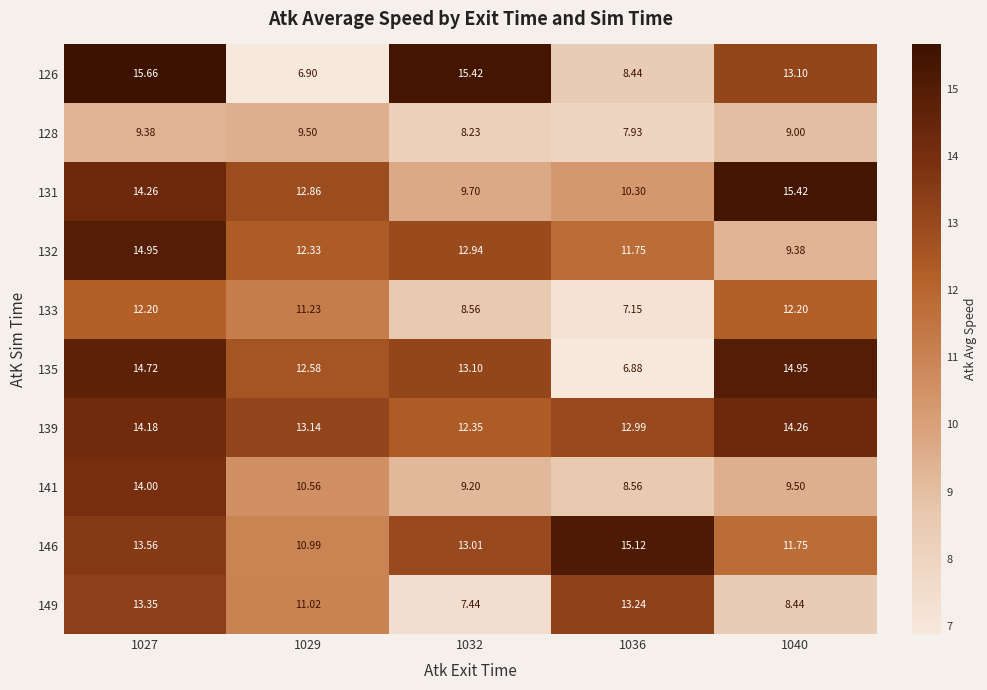

Is the value of 131 at 1027 greater than the value of 139 at 1036?

Yes